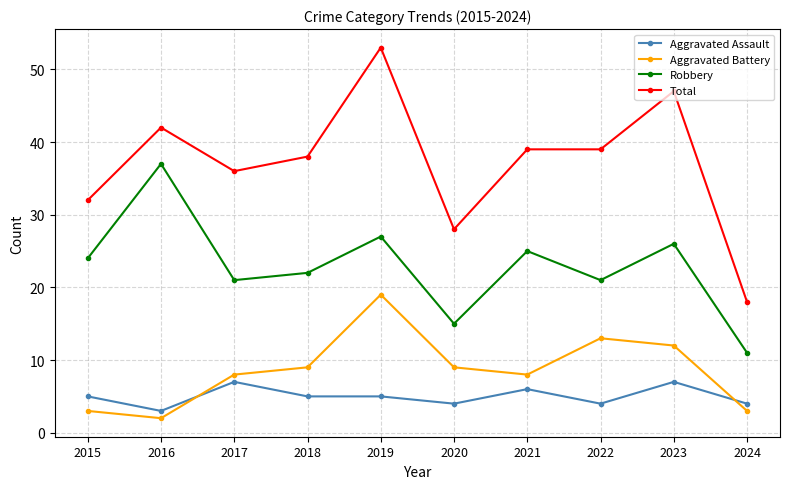

True or false: Total and Aggravated Assault intersect in this chart.

False